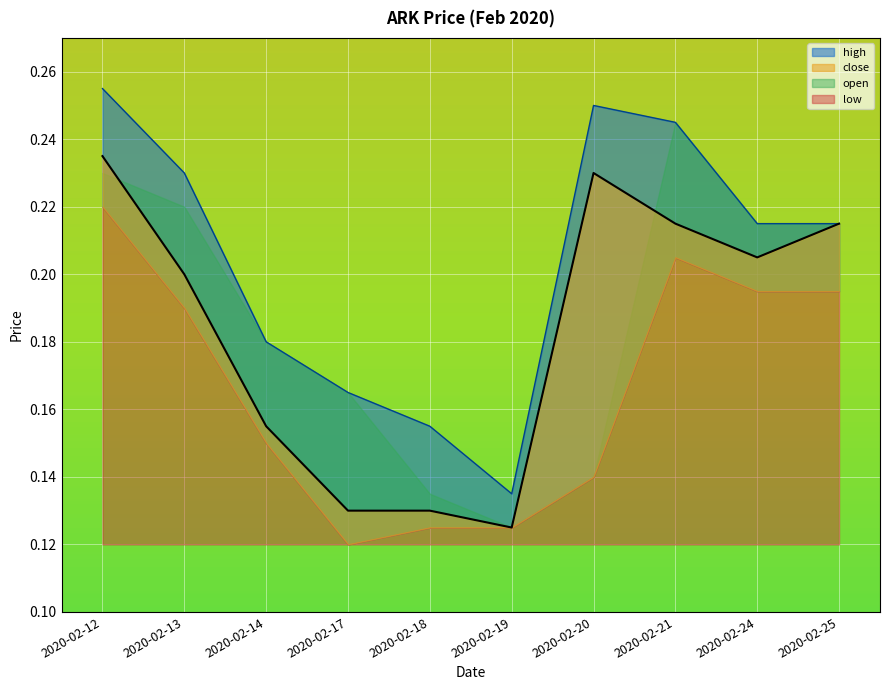

Which series has the largest total across all categories?

high